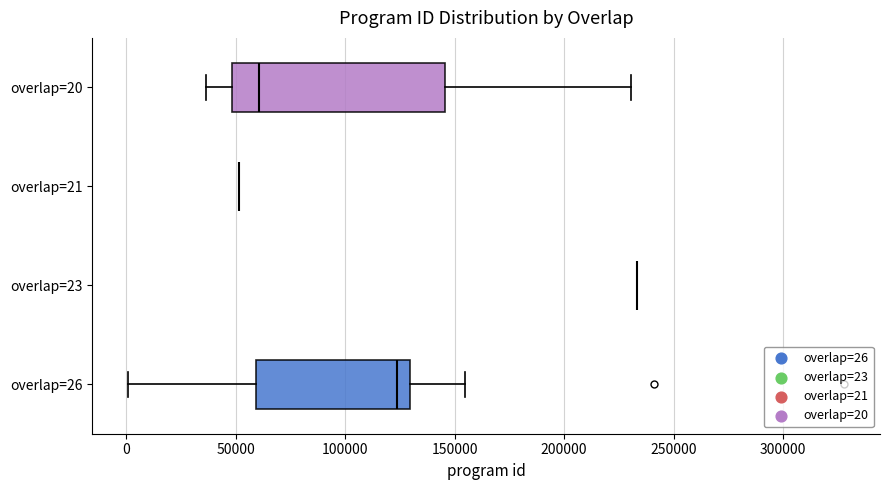

Which box is the widest, from its left edge to its right edge?

overlap=20